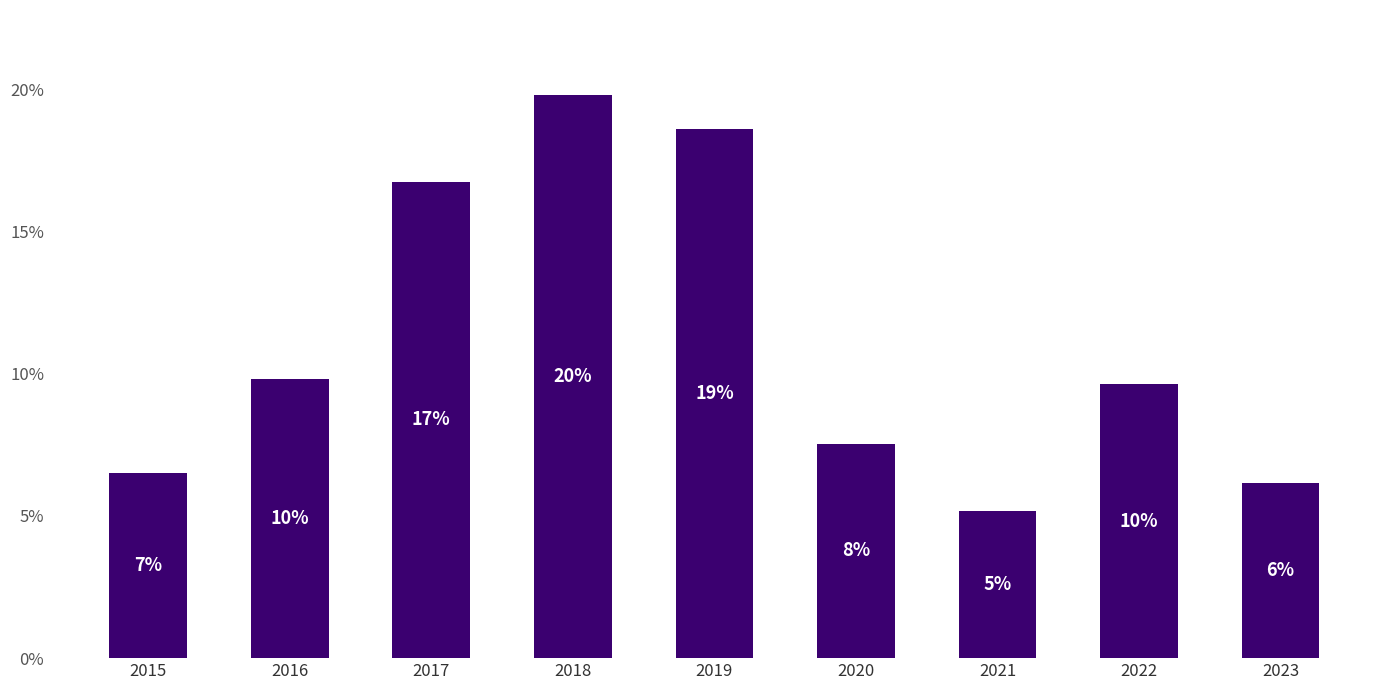

Are the bars horizontal?

No